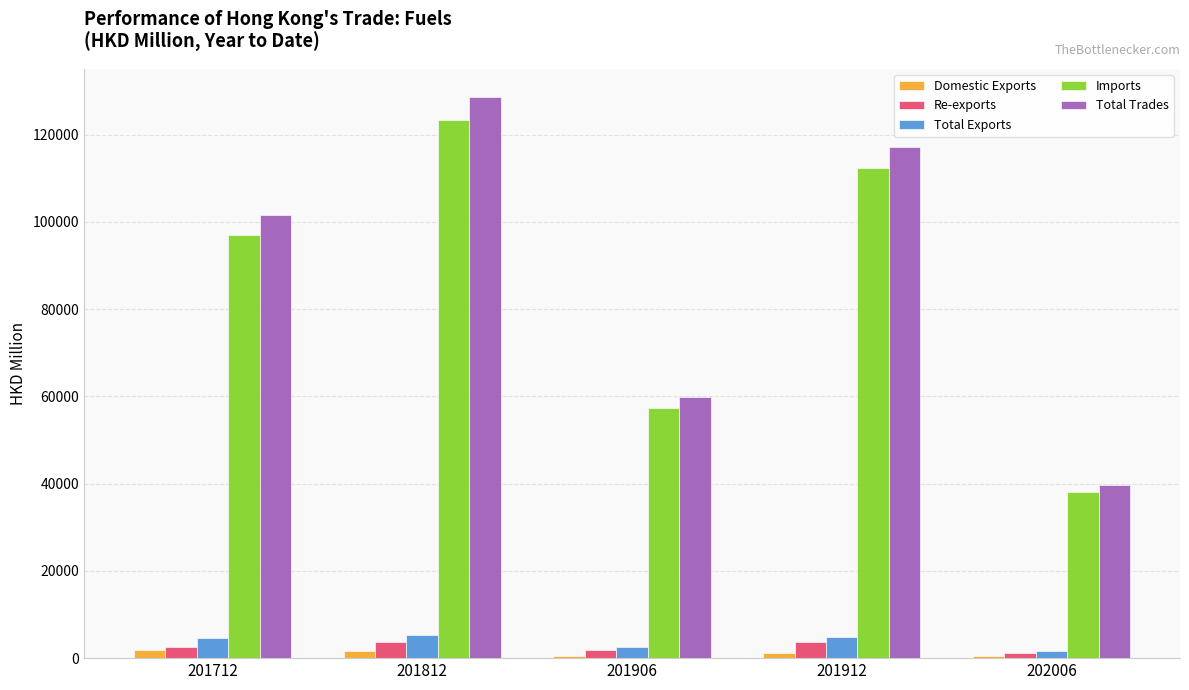

Are the bars horizontal?

No